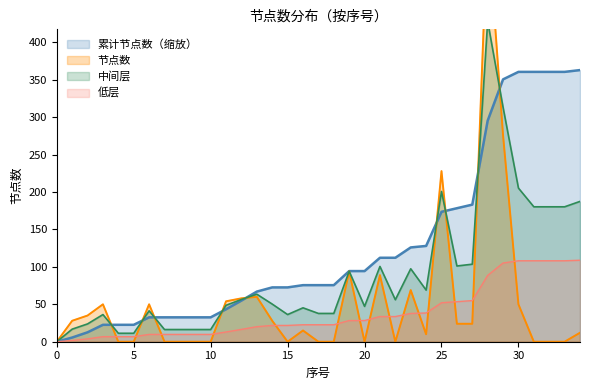

True or false: 累计节点数 has a value of 5.6 at 1.

True